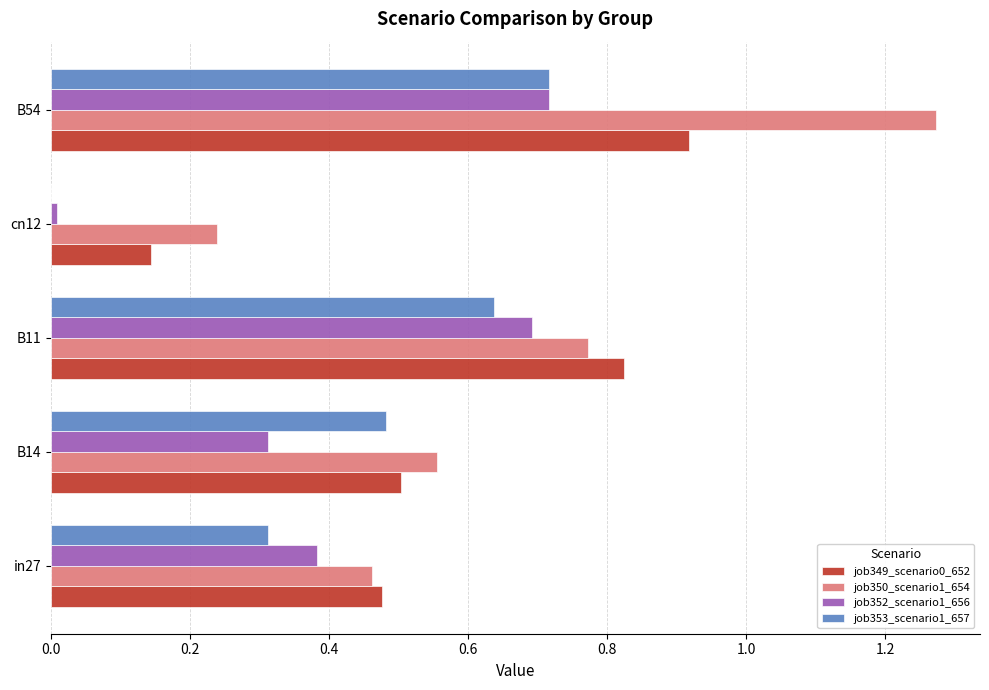

The value of job350_scenario1_654 at B11 is 1.4. True or false?

False